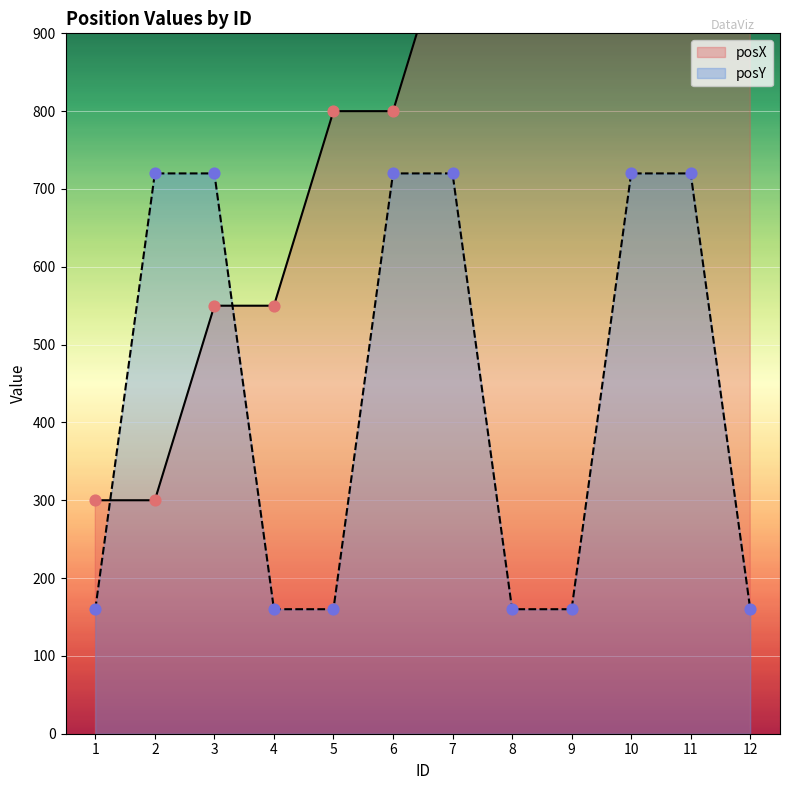

At which category is the sum across all series the highest?

11